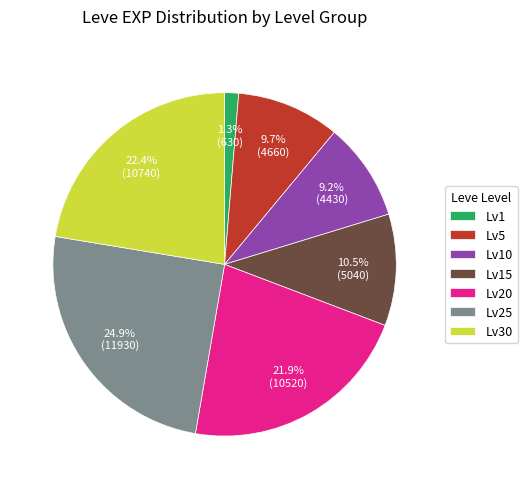

Is Lv5 the majority of the pie?

No